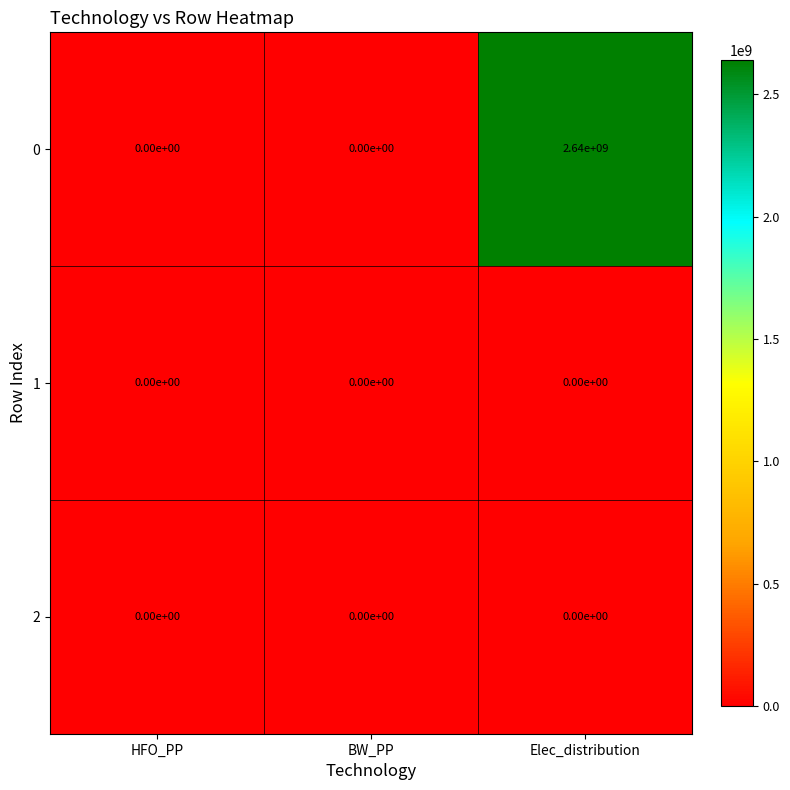

Which label corresponds to the largest value in the chart?

Elec_distribution